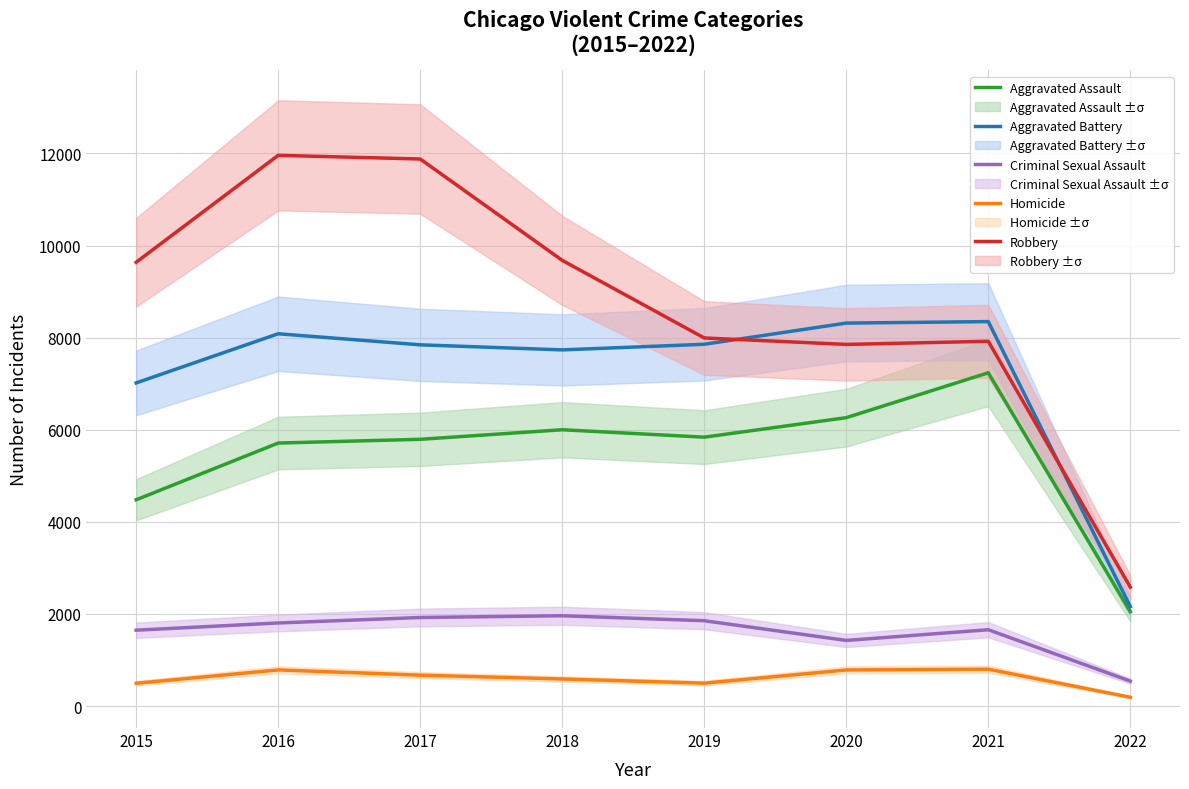

Reading right to left, extract all data points from this chart.

Aggravated Assault: 2049	7238	6263	5840	6001	5793	5712	4480
Aggravated Battery: 2161	8349	8317	7857	7735	7845	8085	7018
Criminal Sexual Assault: 542	1658	1426	1854	1962	1924	1805	1648
Homicide: 192	802	785	498	589	672	786	496
Robbery: 2582	7922	7854	7994	9679	11880	11960	9638